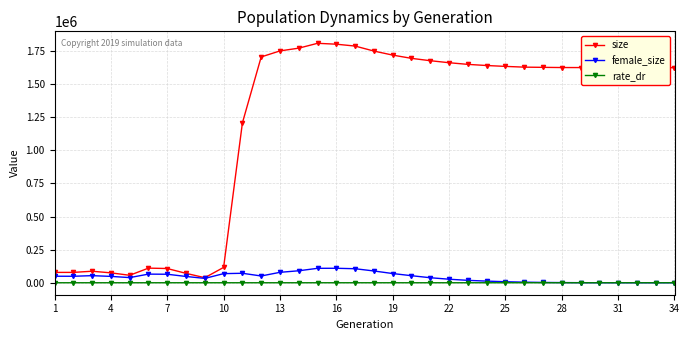

Rank the series by their maximum value, from highest to lowest.

size, female_size, rate_dr